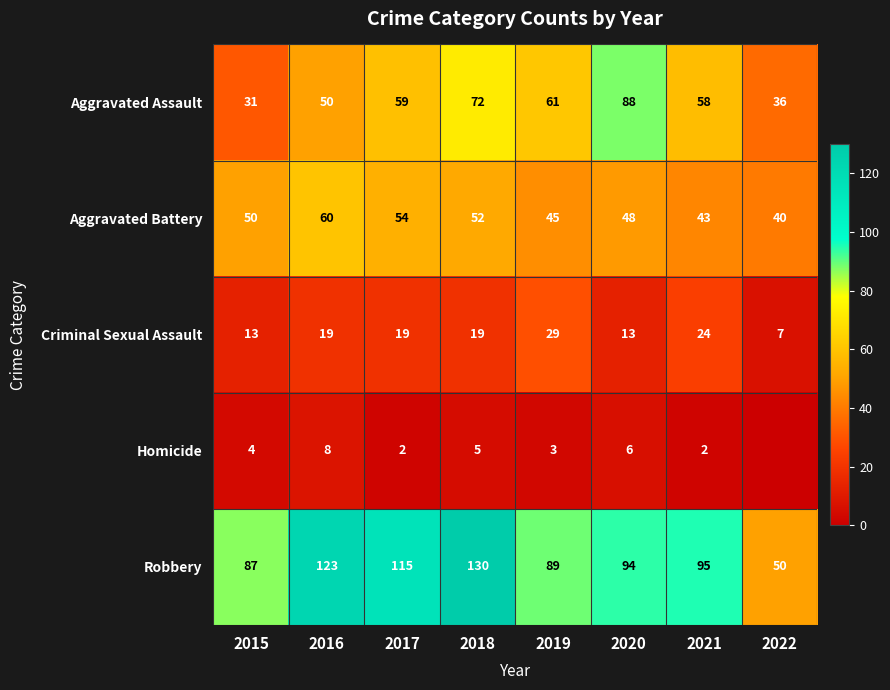

What is the maximum value for Robbery?

130